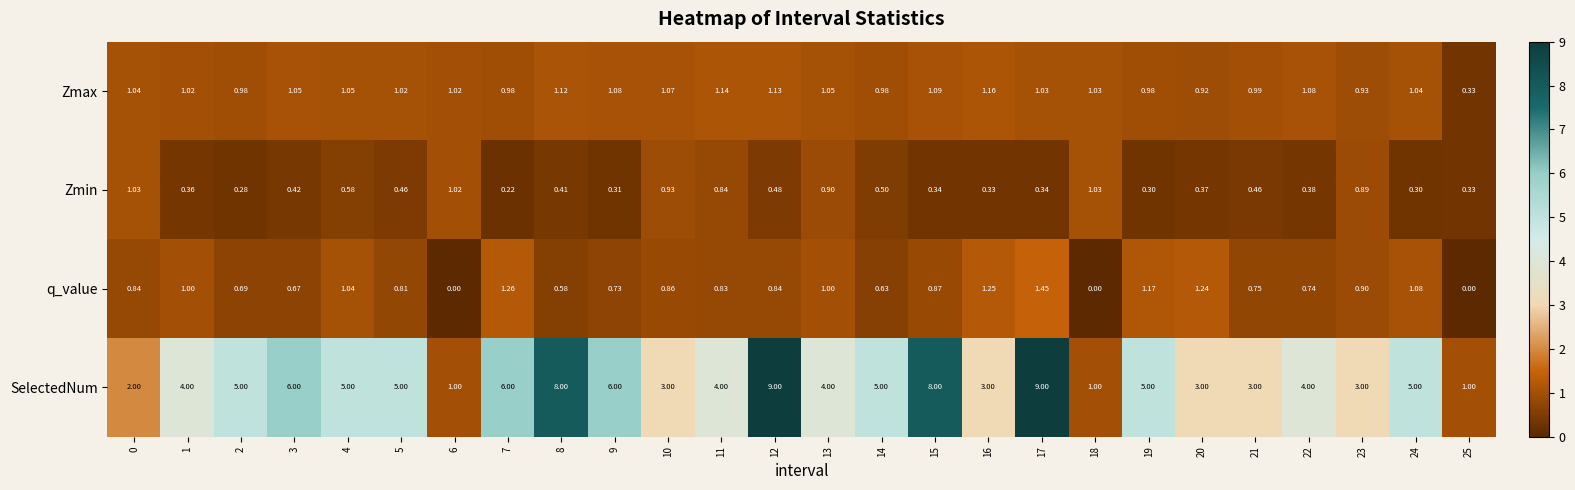

Which series has the largest range (max minus min)?

SelectedNum